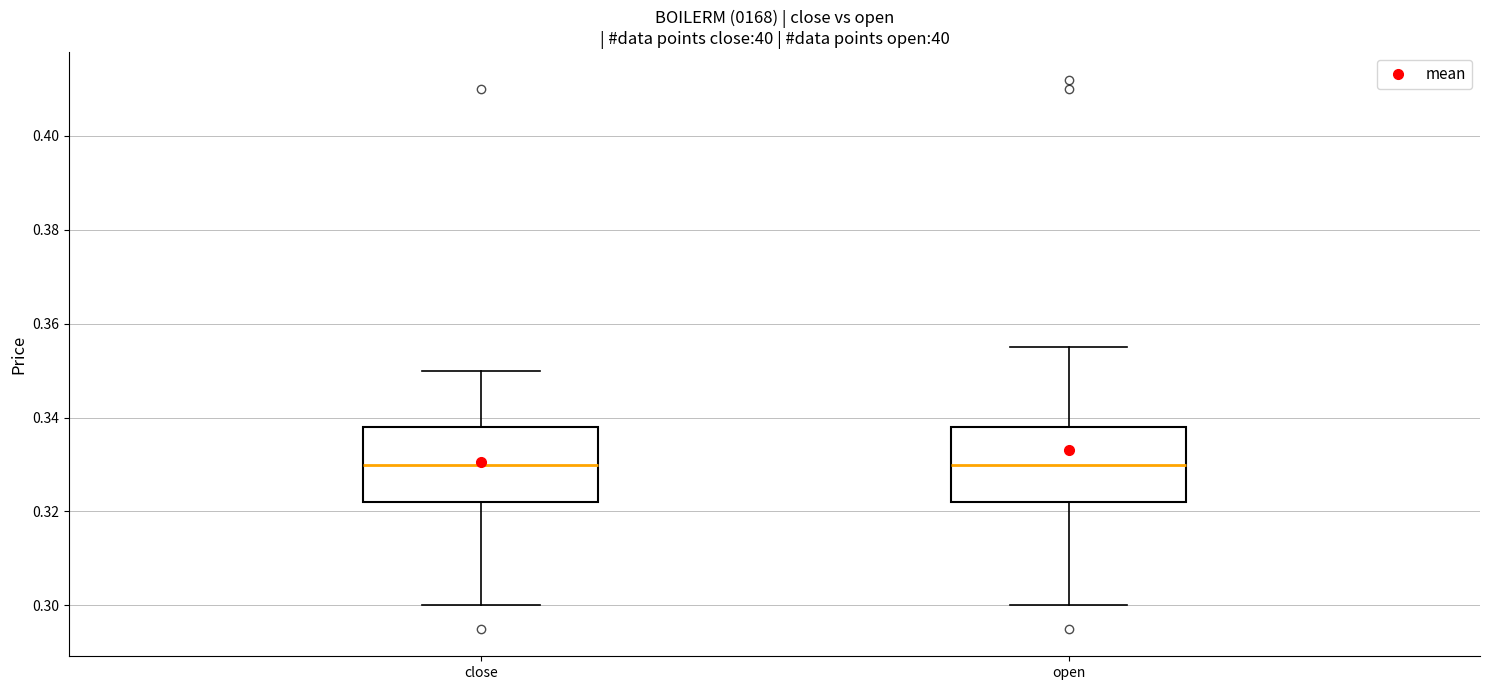

Reading left to right, read every box against the y-axis: the position of its median line, the range the box covers, and the ends of its whiskers. The values are not printed on the chart, so give them approximately, as read against the axis.

close: median 0.330, box 0.322 to 0.338, whiskers 0.300 to 0.350
open: median 0.330, box 0.322 to 0.338, whiskers 0.300 to 0.356